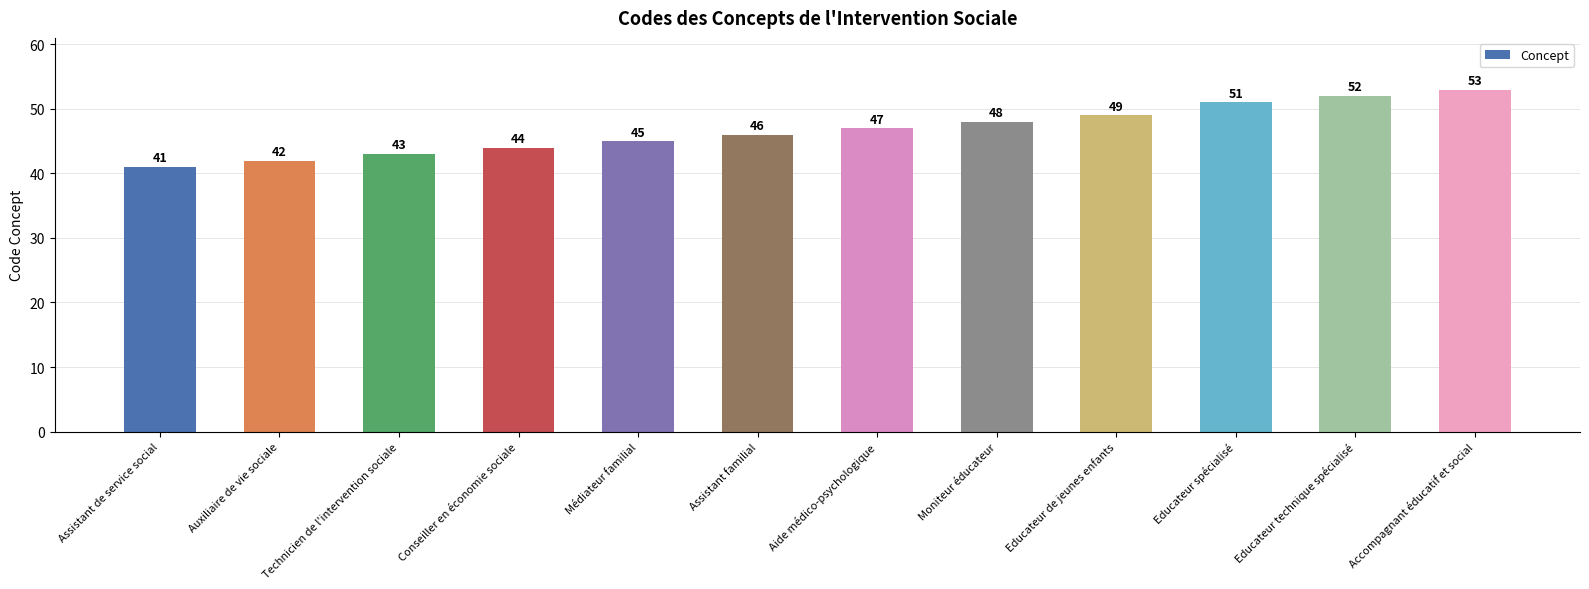

Reading left to right, extract all data points from this chart.

41	42	43	44	45	46	47	48	49	51	52	53